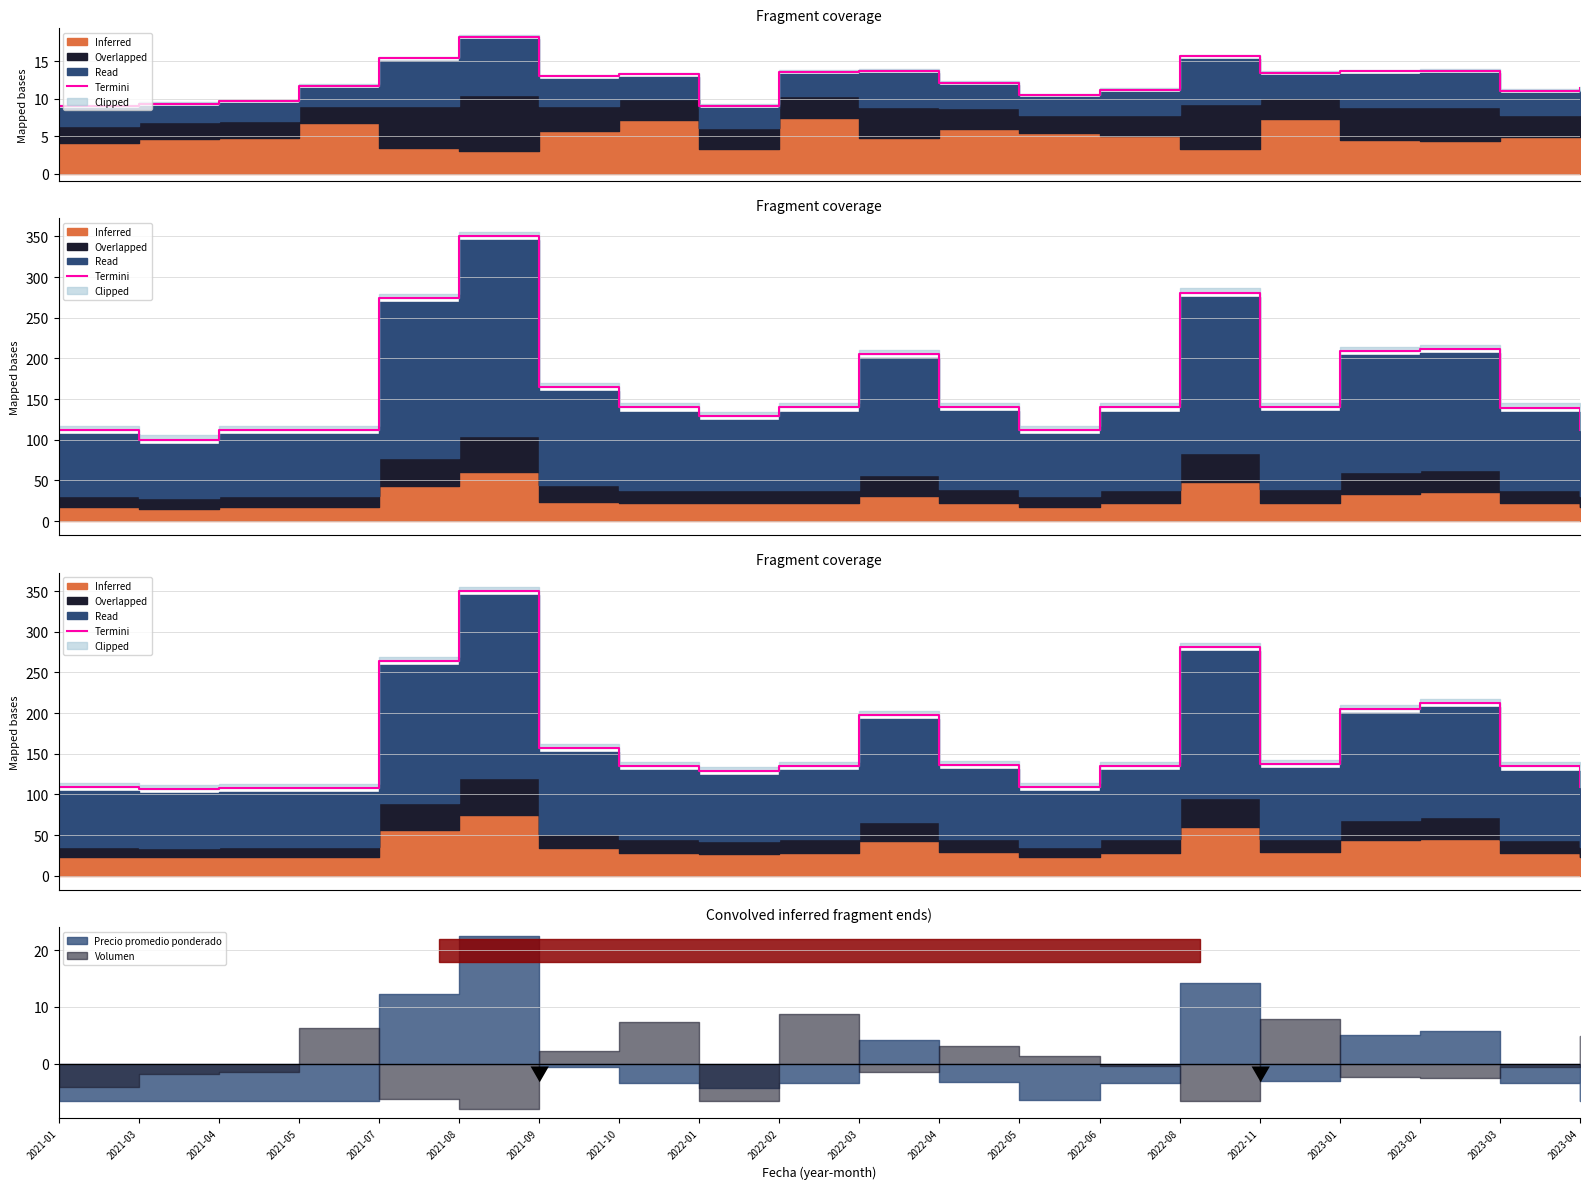

True or false: there are more than 1 points higher than both neighbors.

True